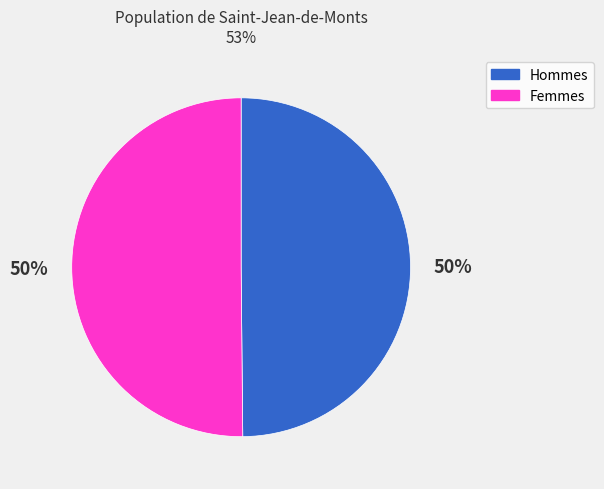

To the nearest percent, what portion does Hommes represent?

50%